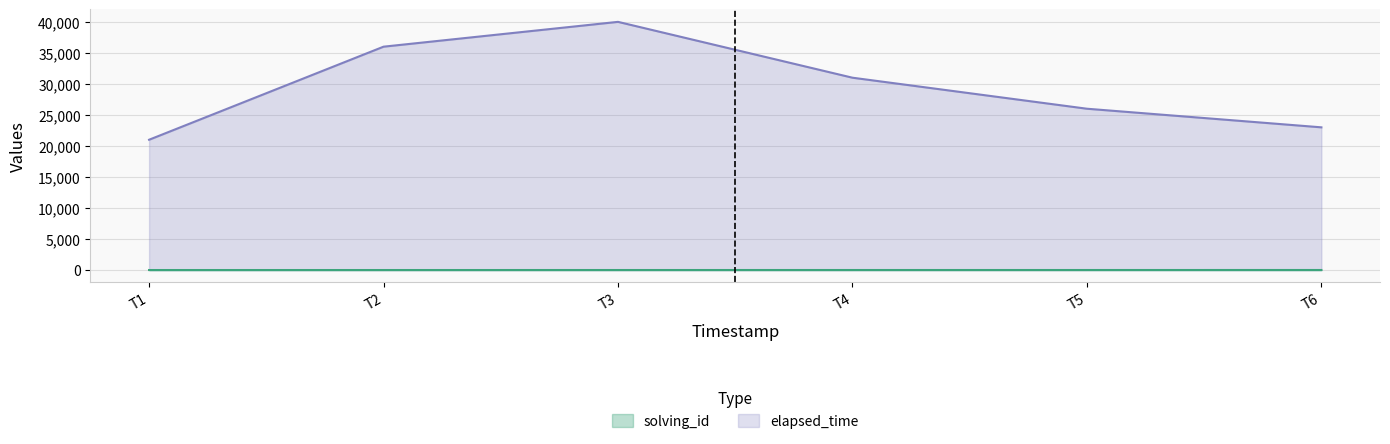

What is the highest value of the solving_id series?

6